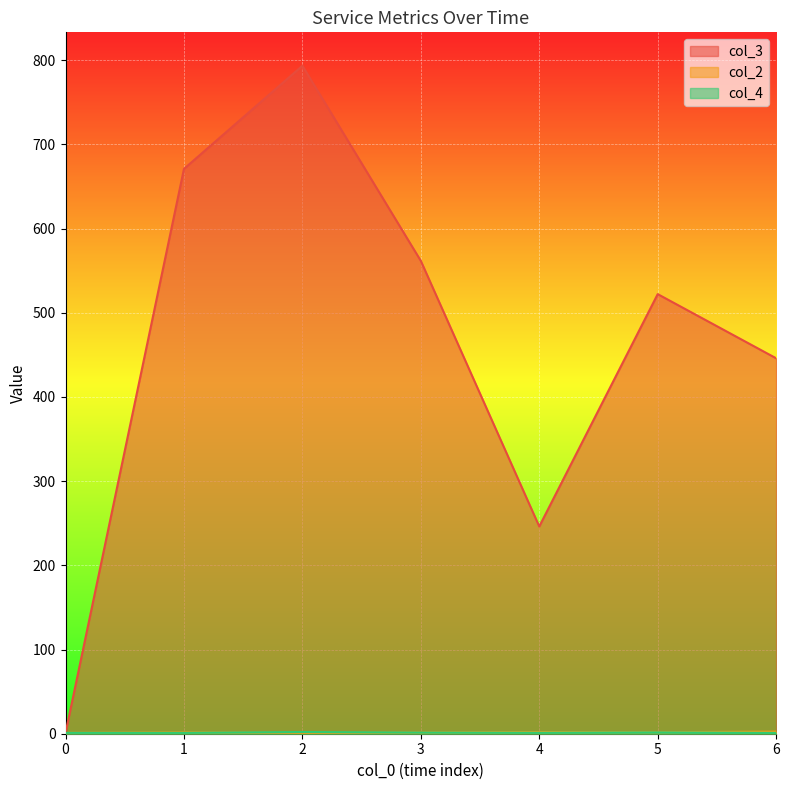

Which series has the largest range (max minus min)?

col_3